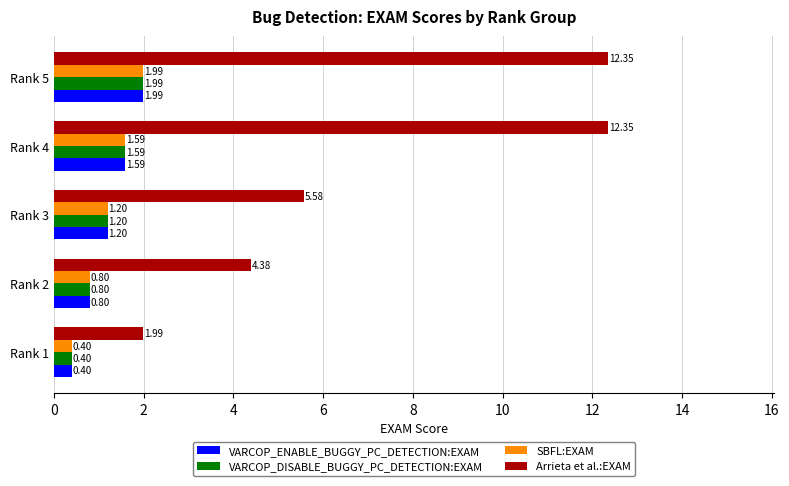

Which series has the largest total across all categories?

Arrieta et al.:EXAM